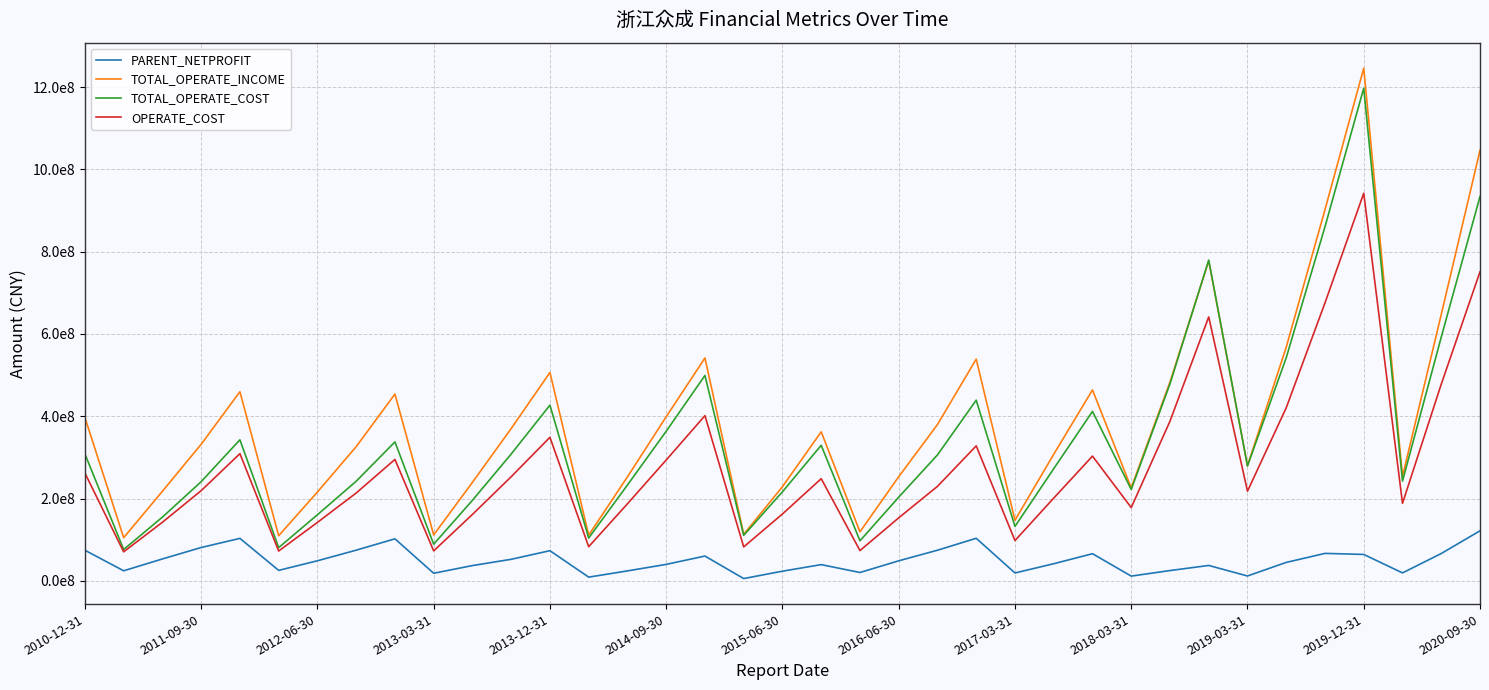

In TOTAL_OPERATE_COST, how many points are higher than both neighbors (excluding endpoints)?

9